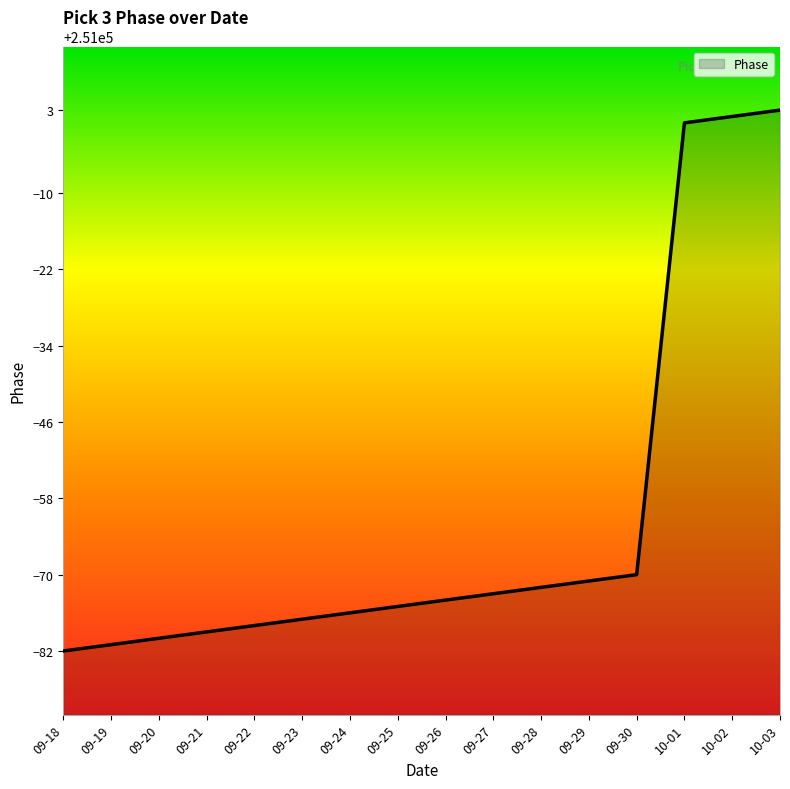

Does the chart display data point markers on the line(s)?

No